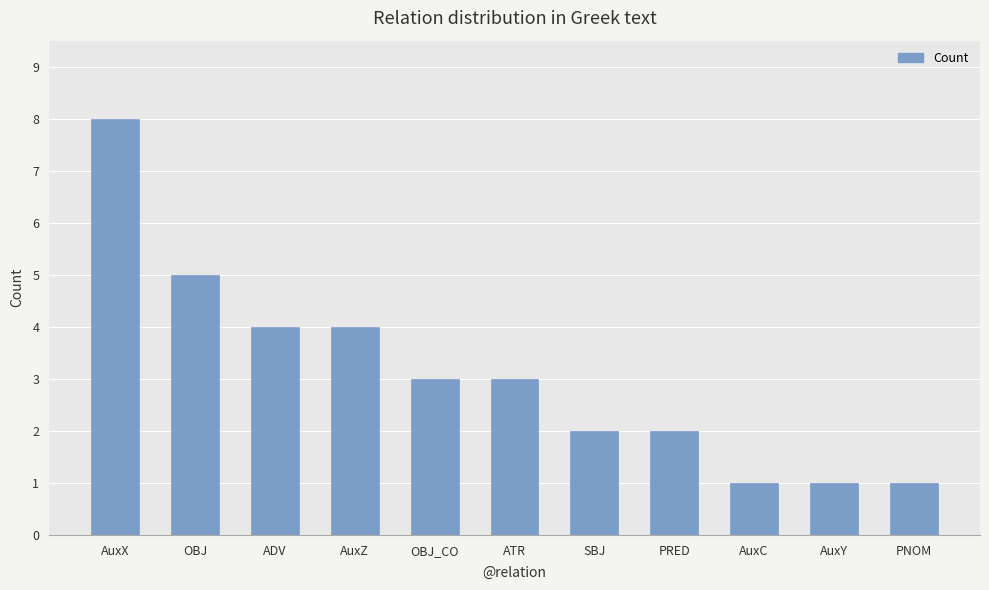

True or false: the data shows 1 at AuxY.

True